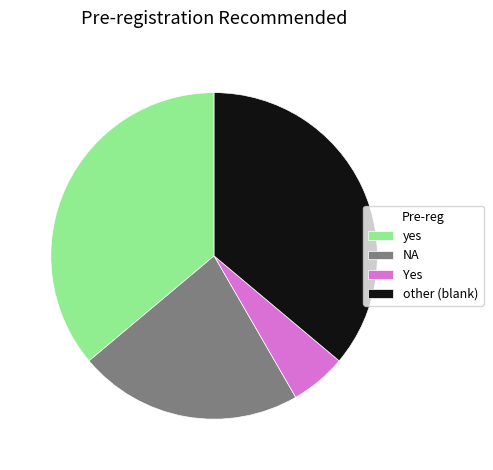

Which category has the smallest portion of the pie?

Yes